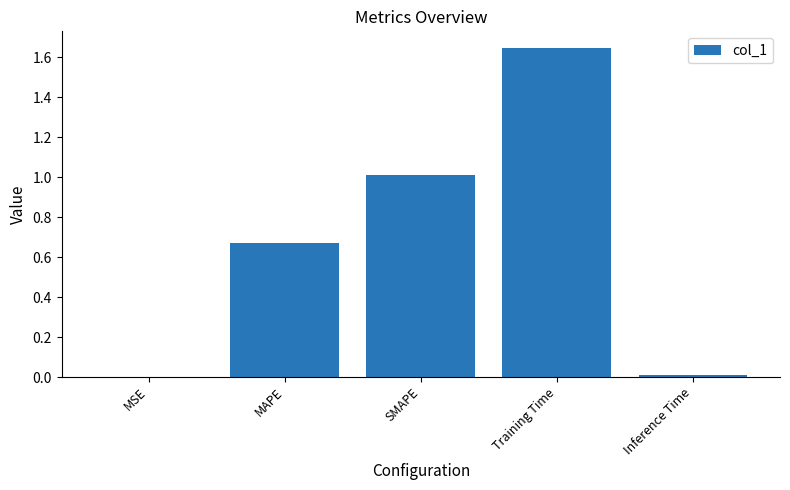

At which category does the chart reach its peak across all series?

Training Time